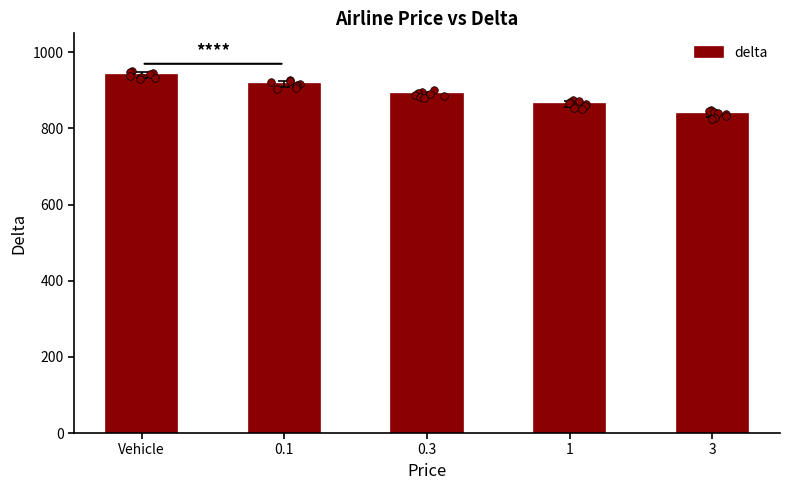

What is the change in value from 0.1 to 1?

-51.4